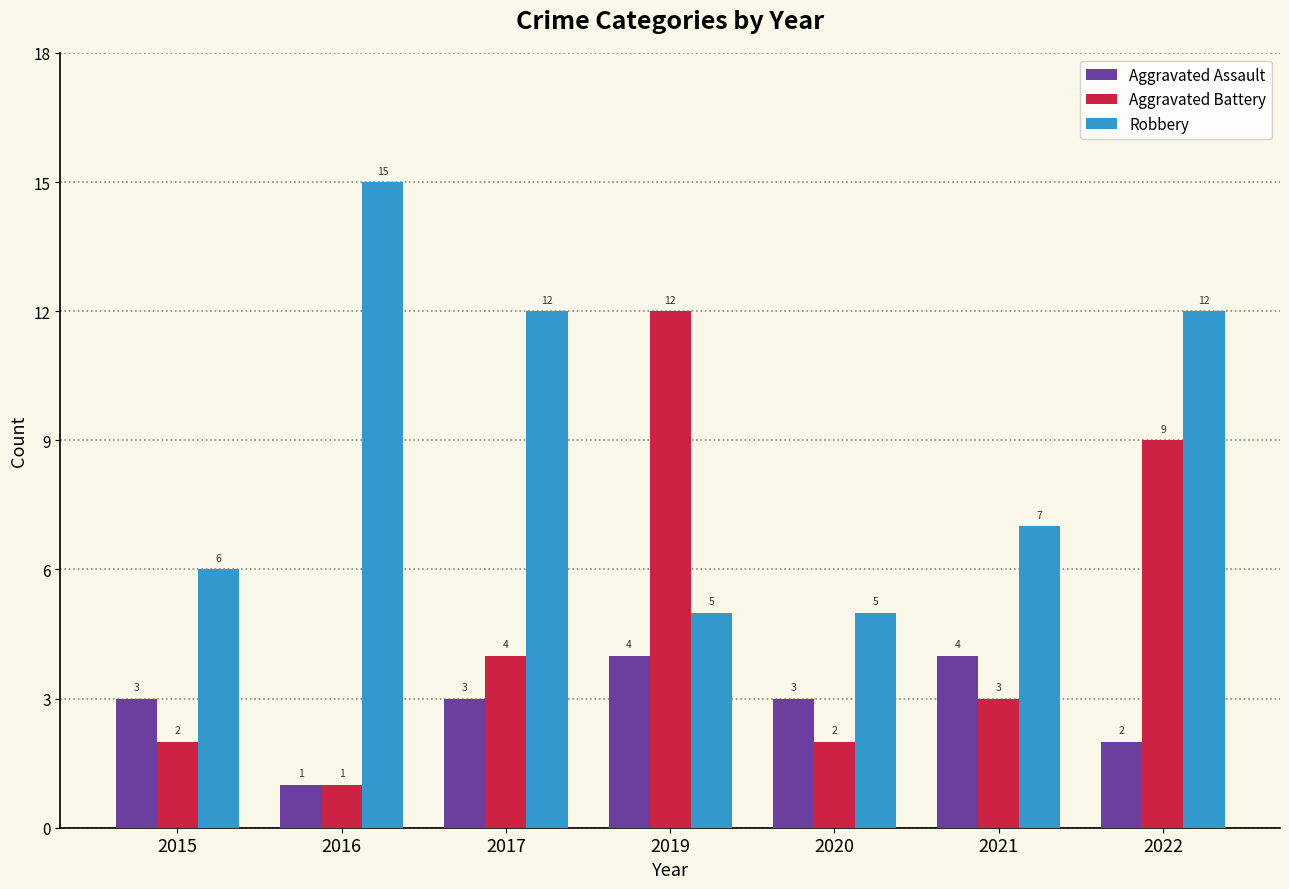

Read the Robbery value at 2020.

5